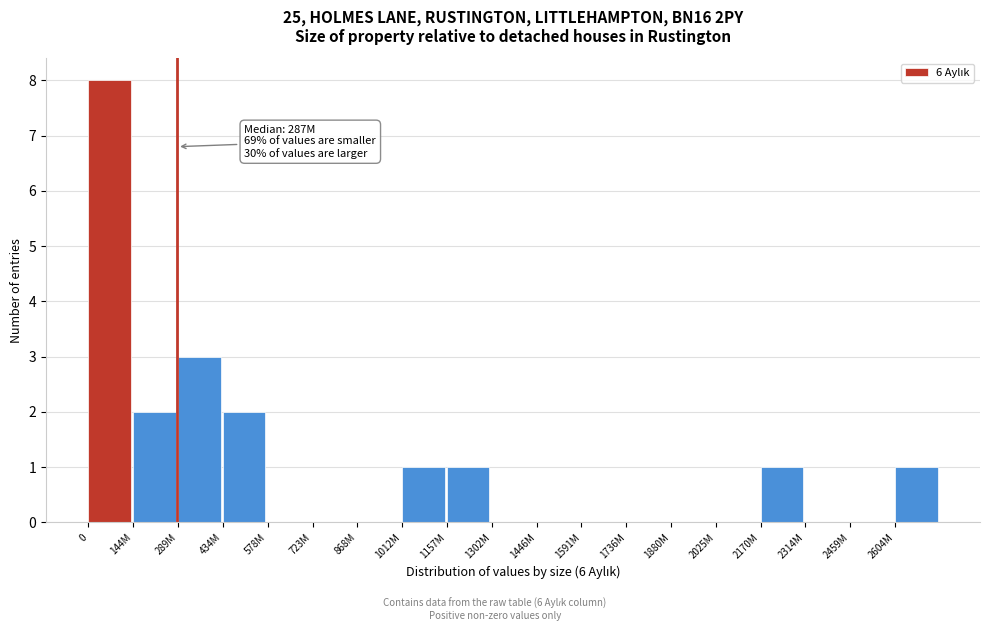

Reading left to right, list all the values displayed in this chart.

0=8	144M=2	289M=3	434M=2	578M=0	723M=0	868M=0	1012M=1	1157M=1	1302M=0	1446M=0	1591M=0	1736M=0	1880M=0	2025M=0	2170M=1	2314M=0	2459M=0	2604M=1